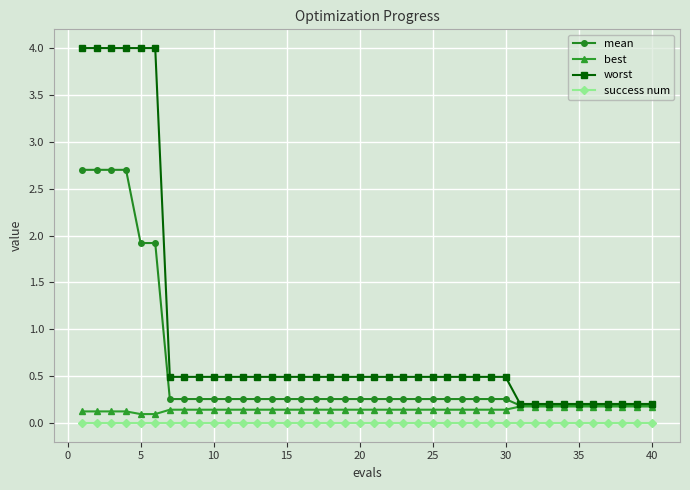

How many lines are shown in the chart?

4